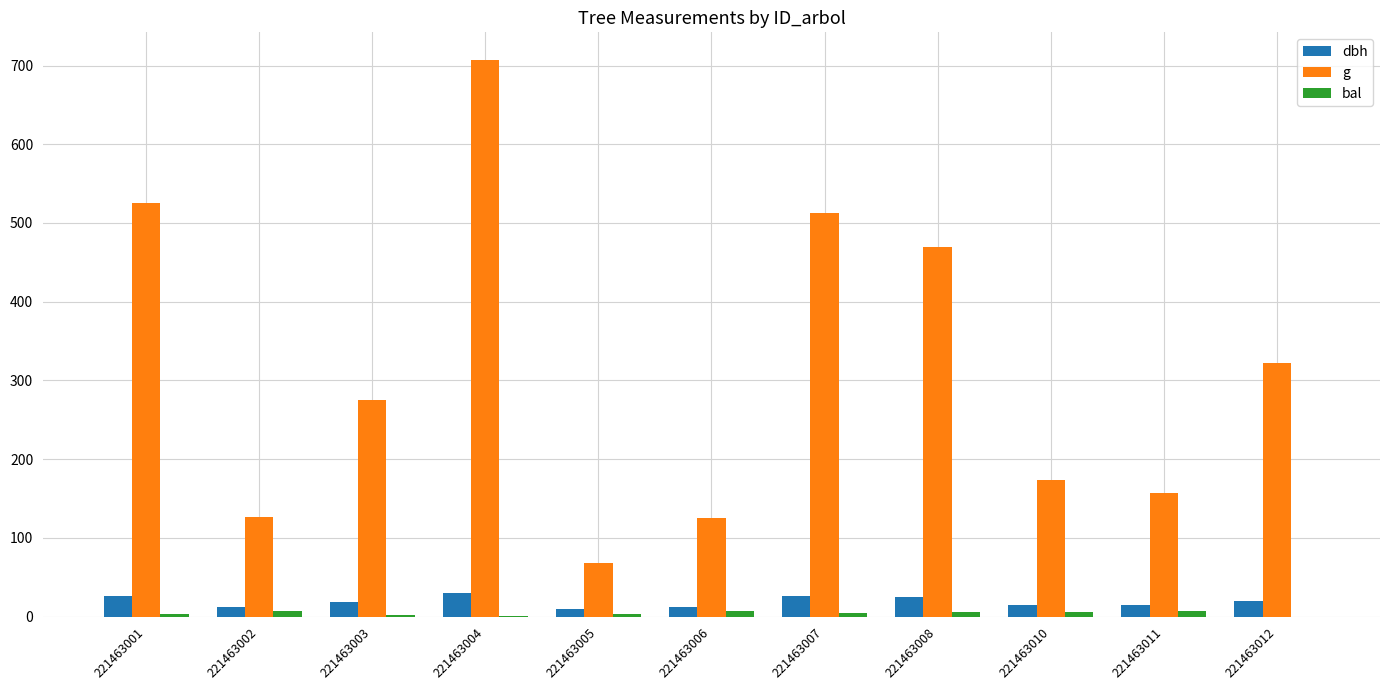

What is the maximum value for g?

706.9